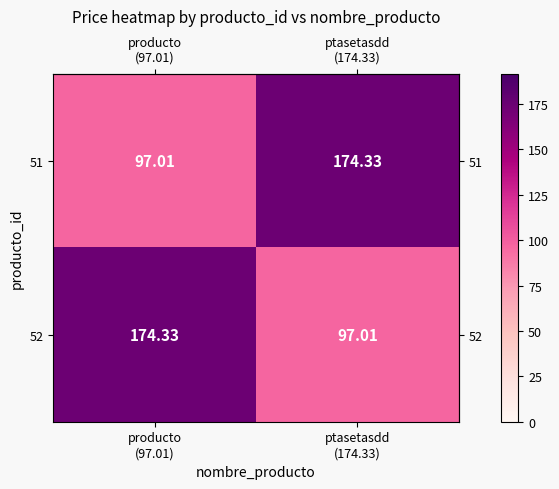

Which series changed the most between producto
(97.01) and ptasetasdd
(174.33)?

row_0